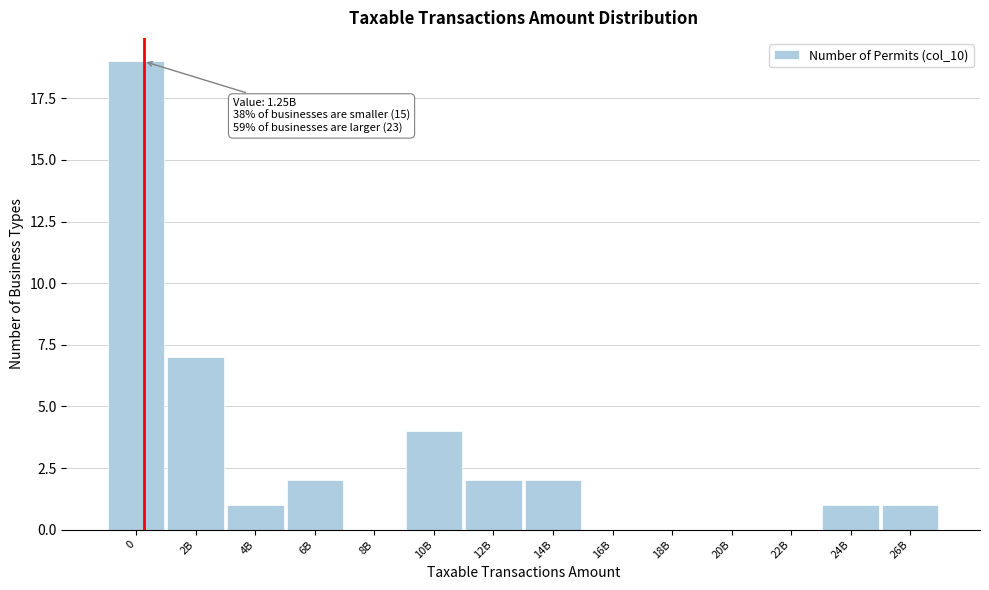

Reading left to right, what are all the values shown in this chart?

0=19	2B=7	4B=1	6B=2	8B=0	10B=4	12B=2	14B=2	16B=0	18B=0	20B=0	22B=0	24B=1	26B=1